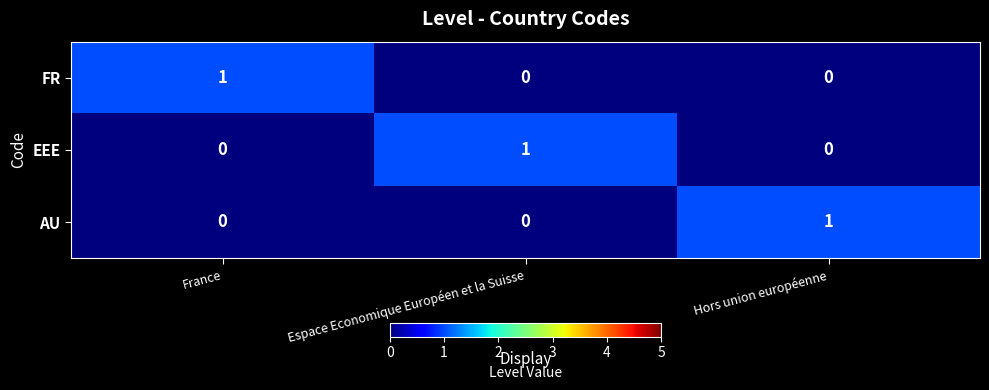

The value of AU at Espace Economique Européen et la Suisse is 1. True or false?

False